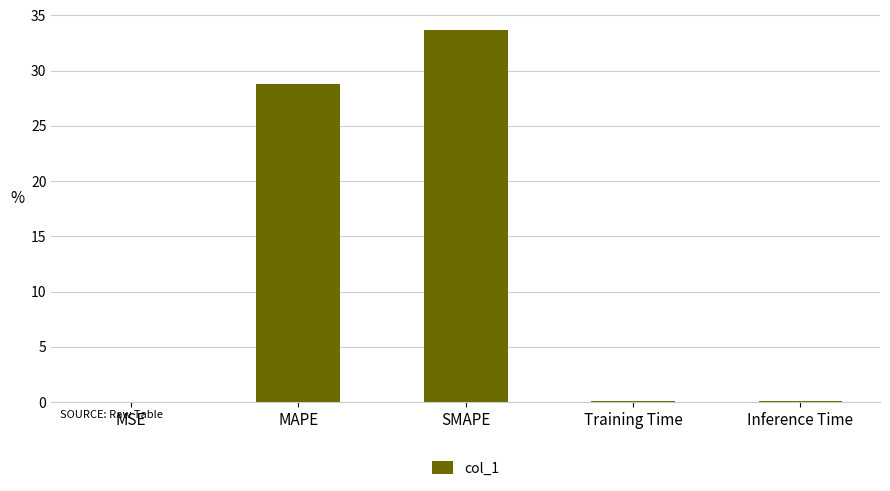

What is the change in value from MAPE to SMAPE?

+4.8